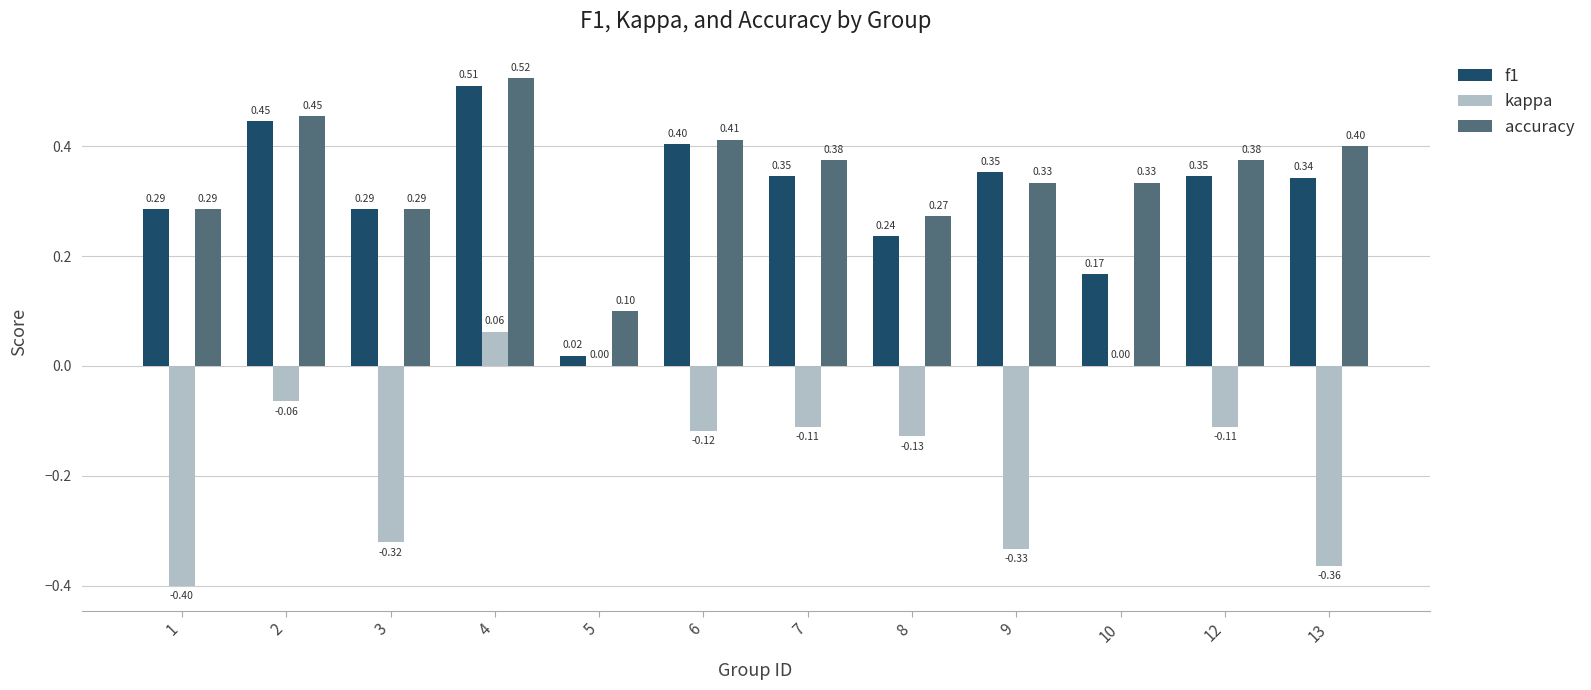

The f1 series shows 0.1 at 3. True or false?

False